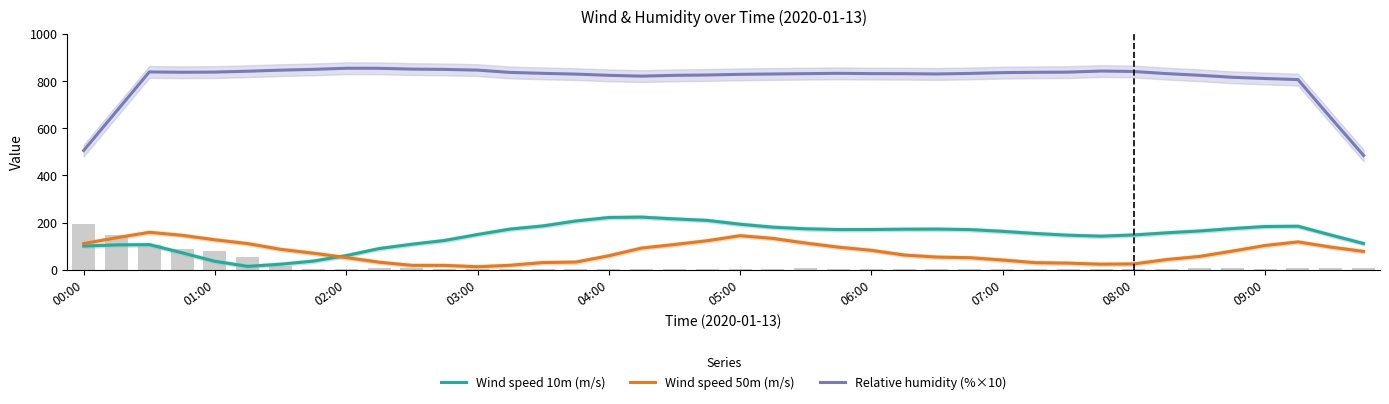

Is it true that Relative humidity (%×10) equals 824.9 at 19?

True